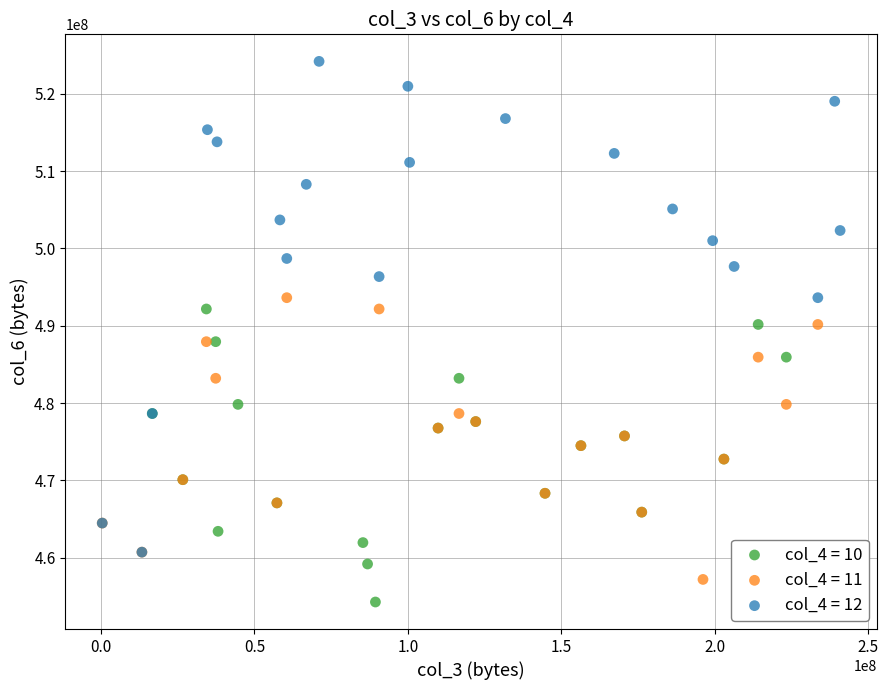

Which series contains the highest Y value?

col_4 = 12